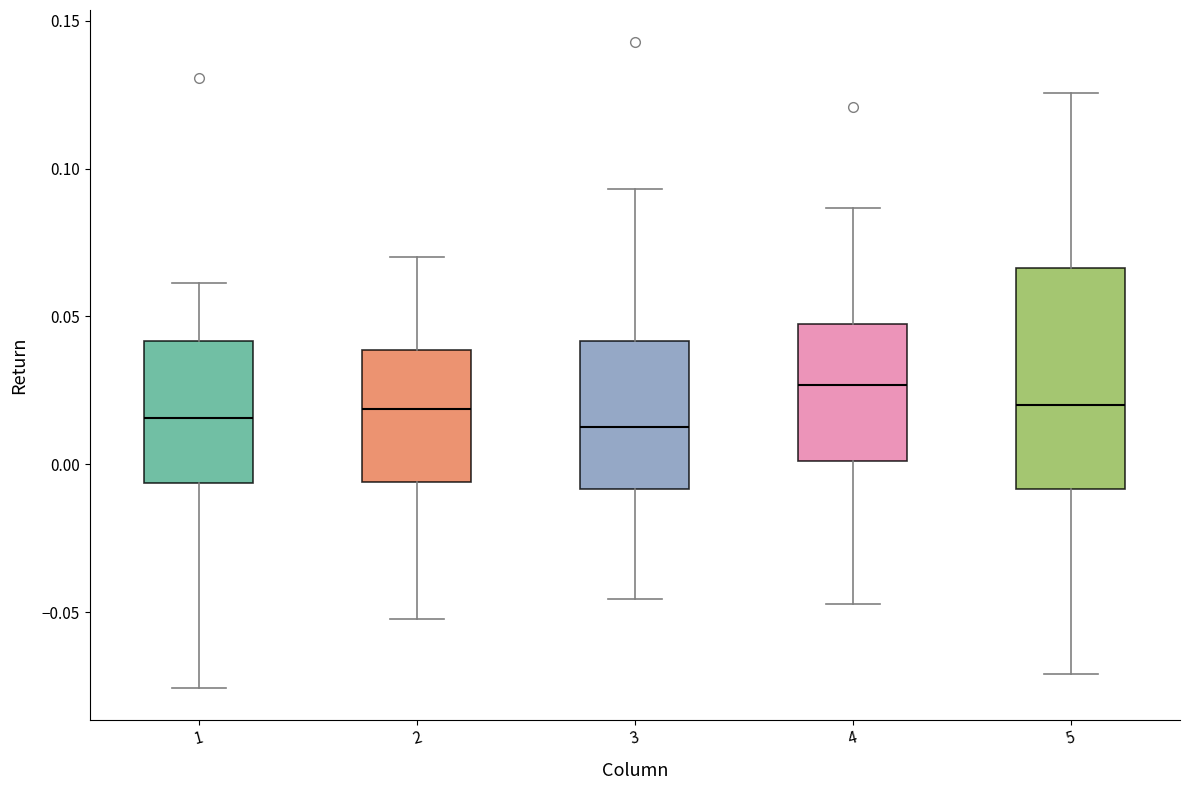

Which box has the highest median line?

4